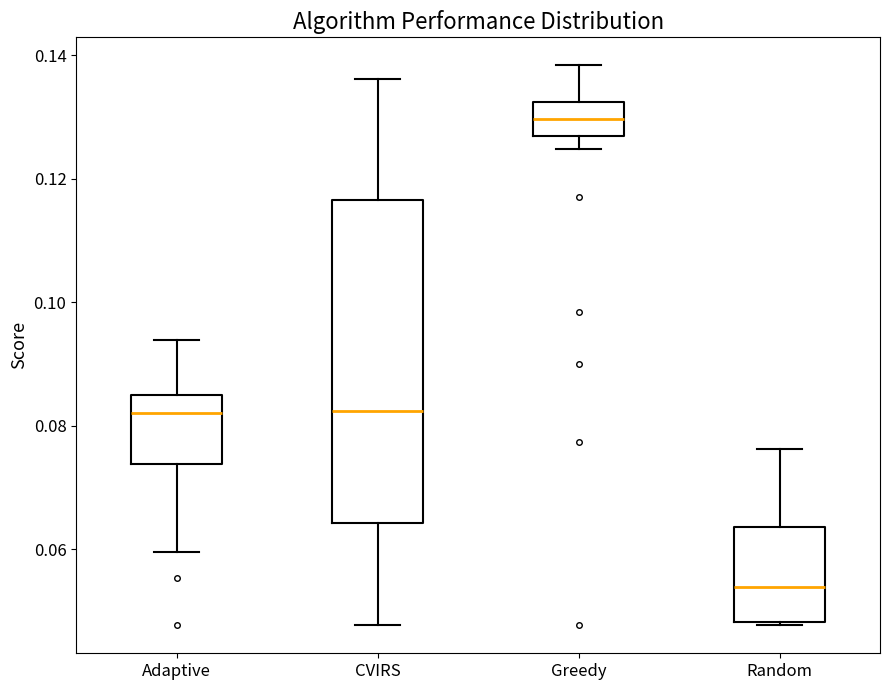

Reading left to right, transcribe this box plot: for each box, give where its median line is, the range the box spans, and where its two whiskers end, as read against the y-axis. The values are not printed on the chart, so give them approximately, as read against the axis.

Adaptive: median 0.082, box 0.074 to 0.086, whiskers 0.060 to 0.094
CVIRS: median 0.082, box 0.064 to 0.116, whiskers 0.048 to 0.136
Greedy: median 0.130, box 0.126 to 0.132, whiskers 0.124 to 0.138
Random: median 0.054, box 0.048 to 0.064, whiskers 0.048 to 0.076